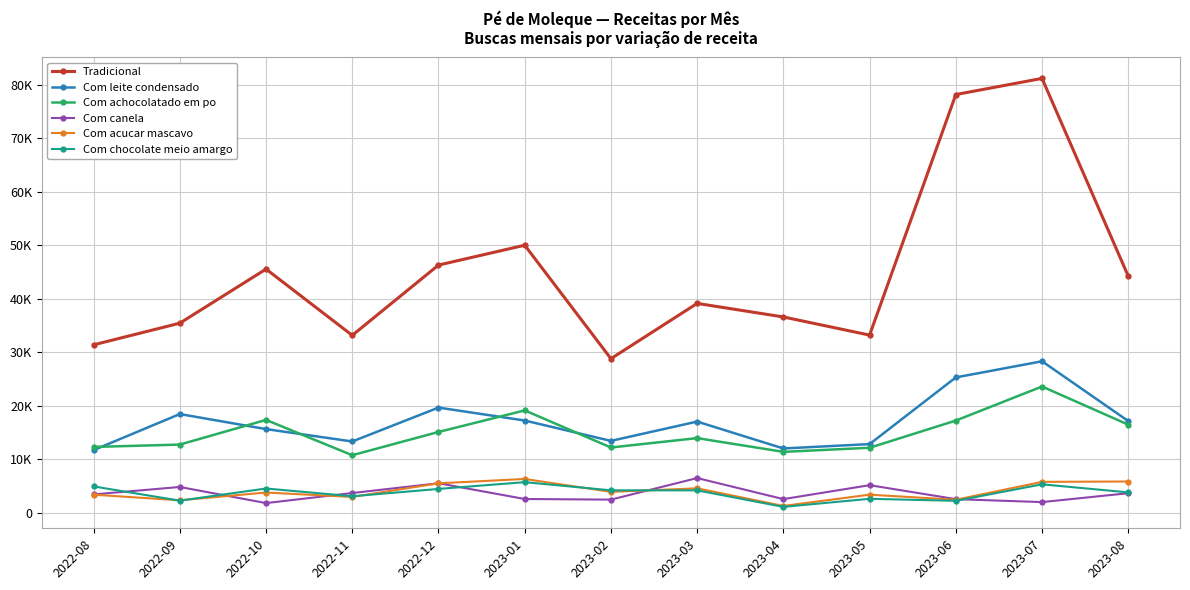

Does the chart have visible grid lines?

Yes